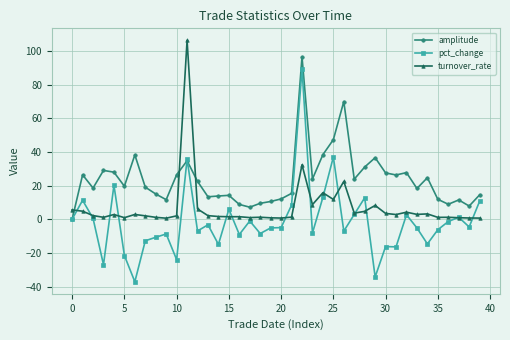

How many lines are shown in the chart?

3